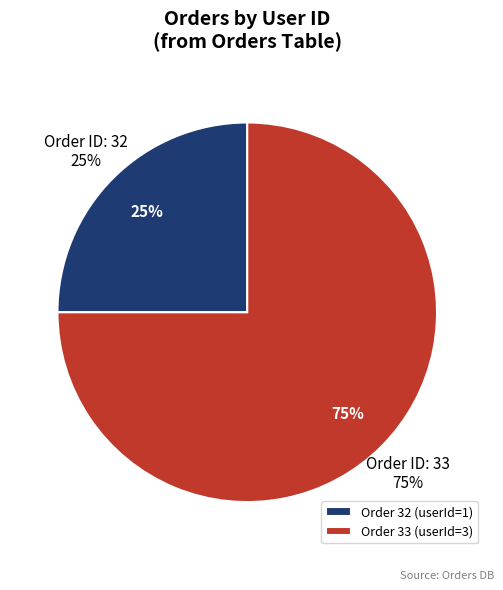

True or false: 32 accounts for 25% of the total.

True